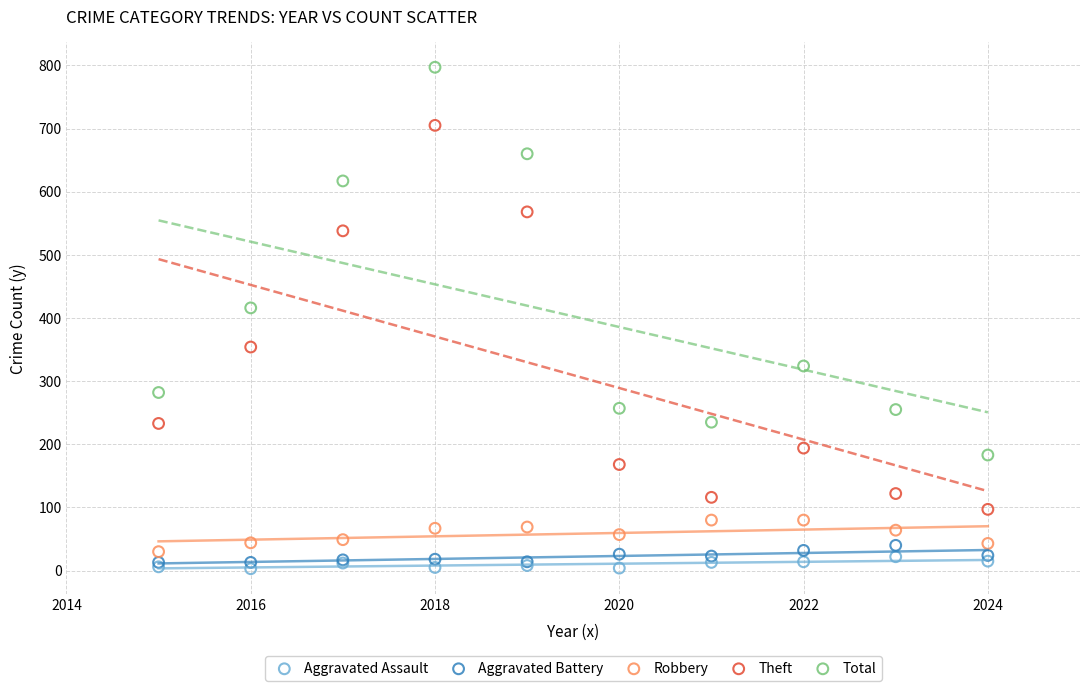

Across all series, what Y value is closest to 400?

416